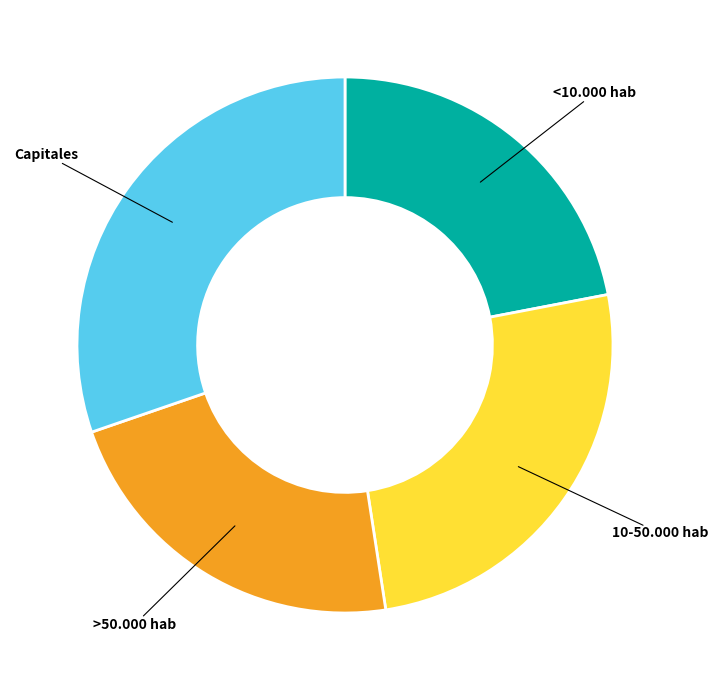

Is there any slice that represents more than half of the pie?

No